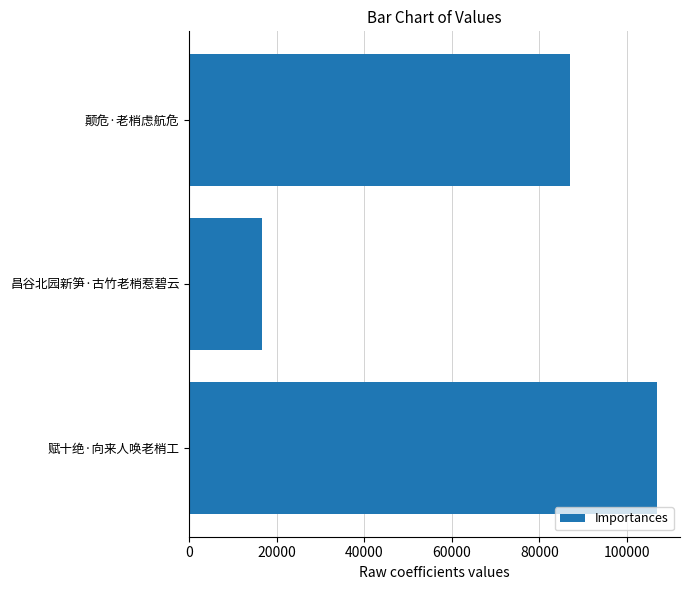

What is the difference between the maximum and second lowest values?

19859